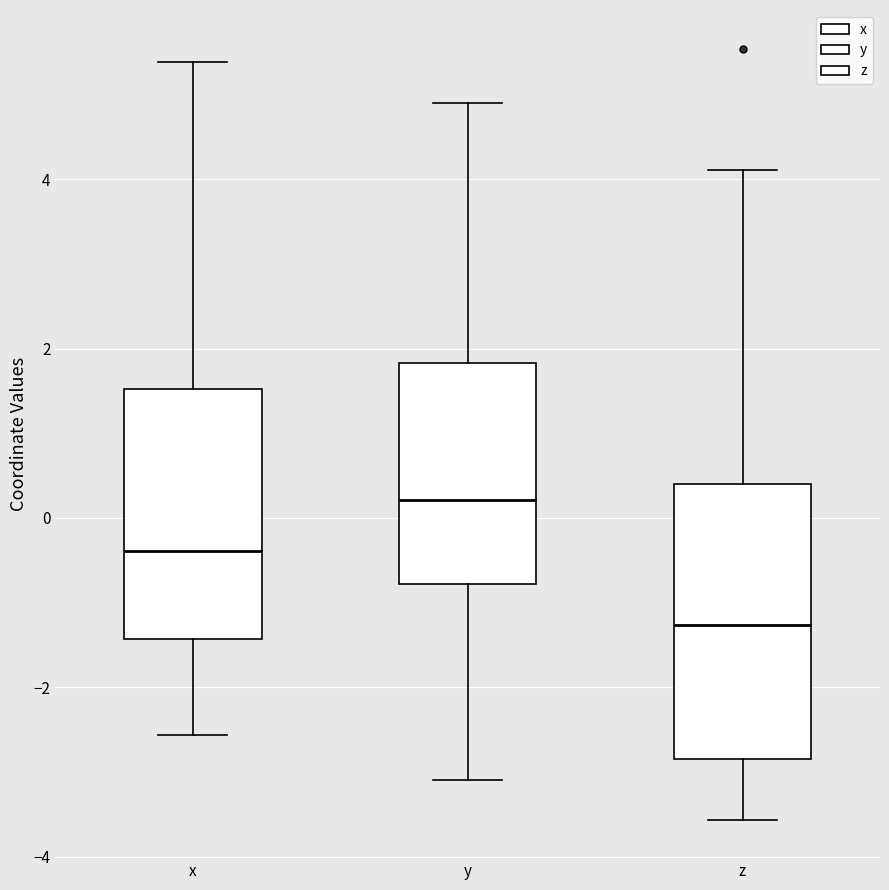

Comparing the boxes themselves (not the whiskers), which one is the tallest?

z